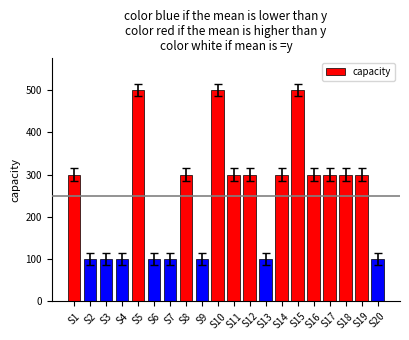

Is it true that the value at S9 is 24?

False